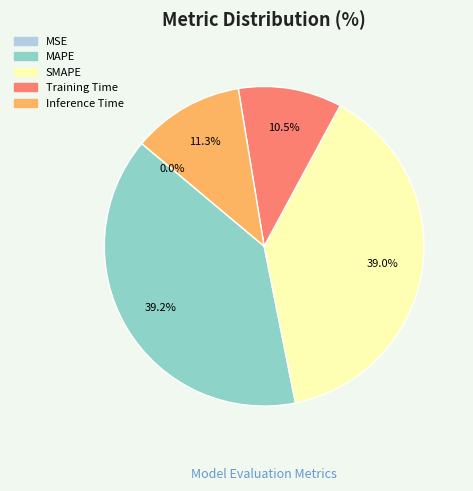

Is Training Time the majority of the pie?

No